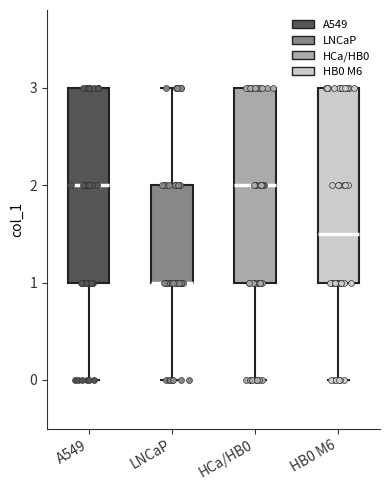

Where does the upper whisker of the box for LNCaP end on the y-axis? The values are not printed on the chart, so give them approximately, as read against the axis.

3.0